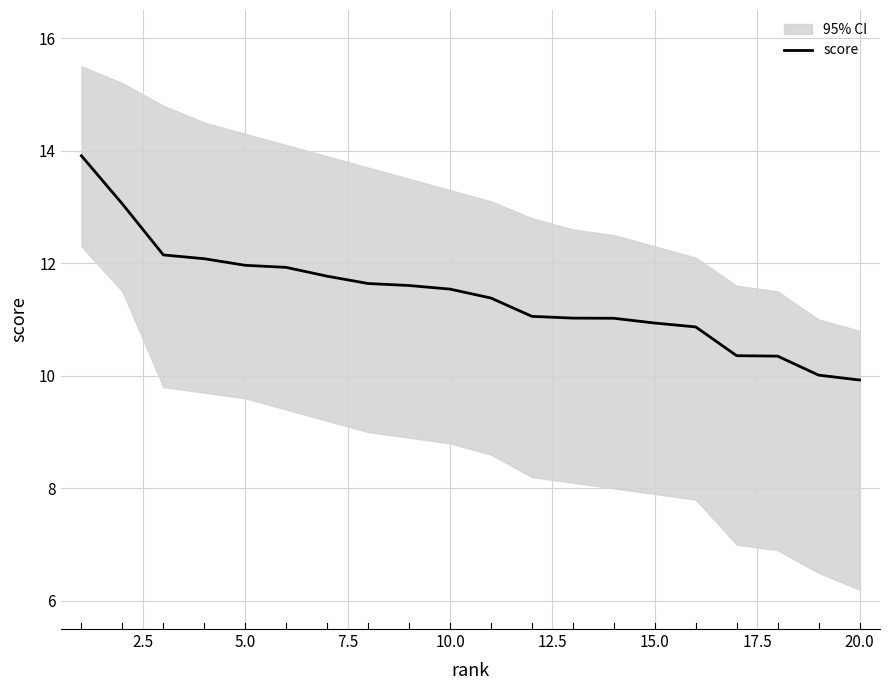

Is this an area chart (filled region under the line)?

No